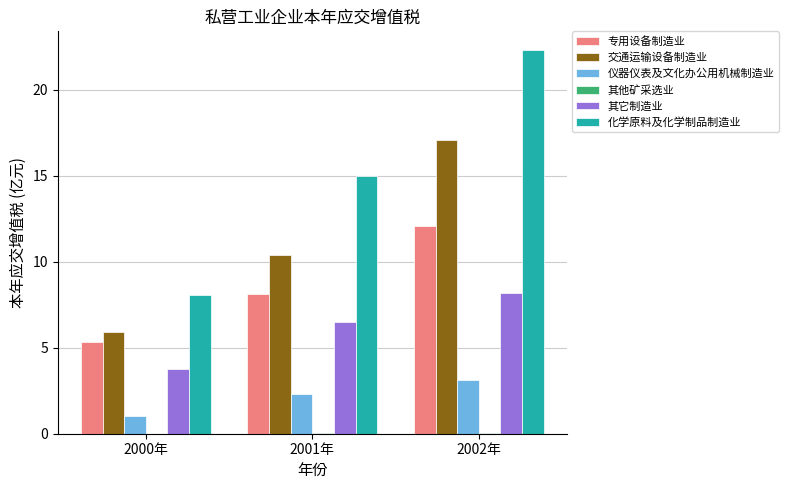

Which label corresponds to the largest value in the chart?

2002年